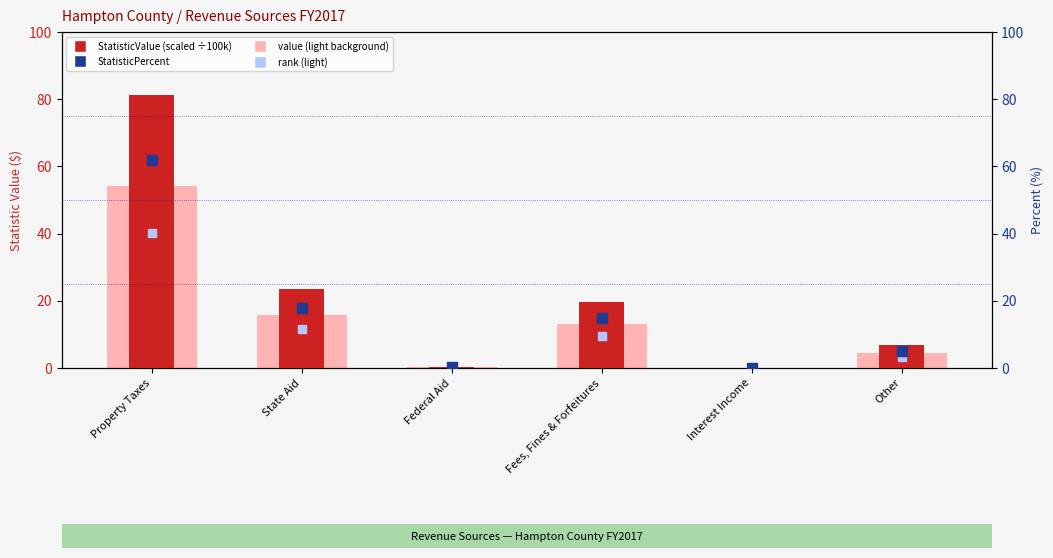

At which category is the sum across all series the highest?

Property Taxes